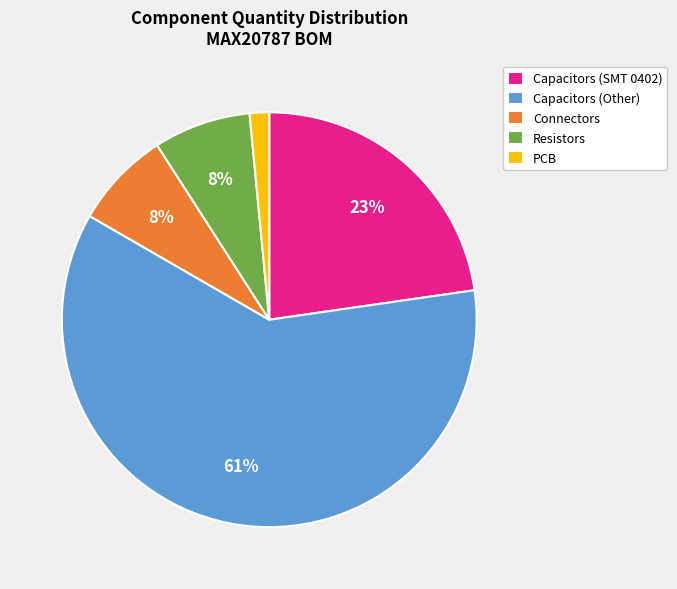

What is the smallest slice in the pie chart?

PCB